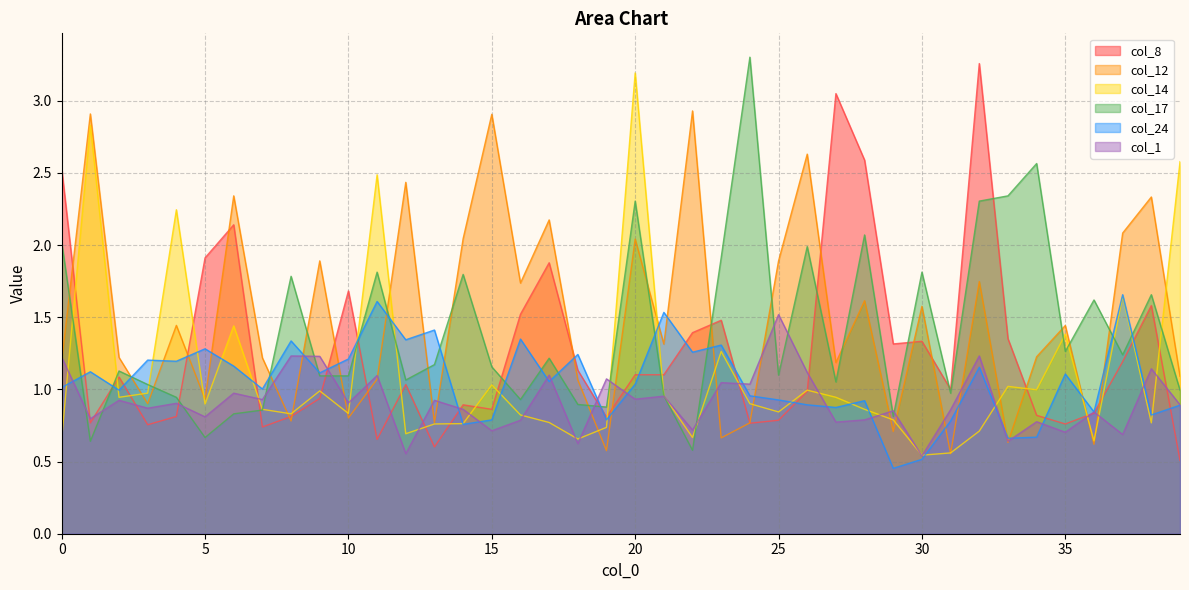

What is the total value across all series at 6?

8.9